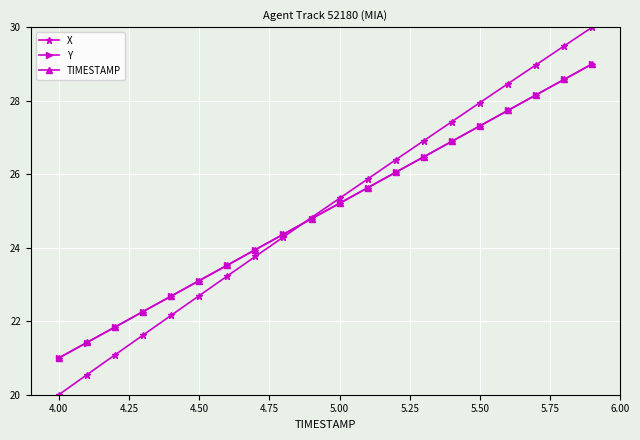

Which series has the widest spread of values?

X